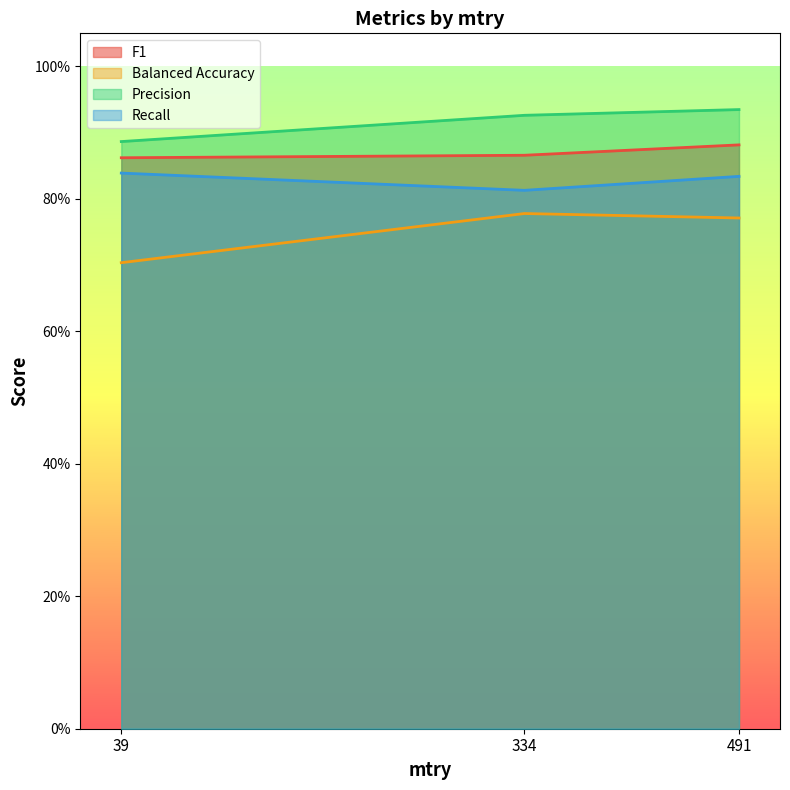

Which series has the largest range (max minus min)?

Balanced Accuracy